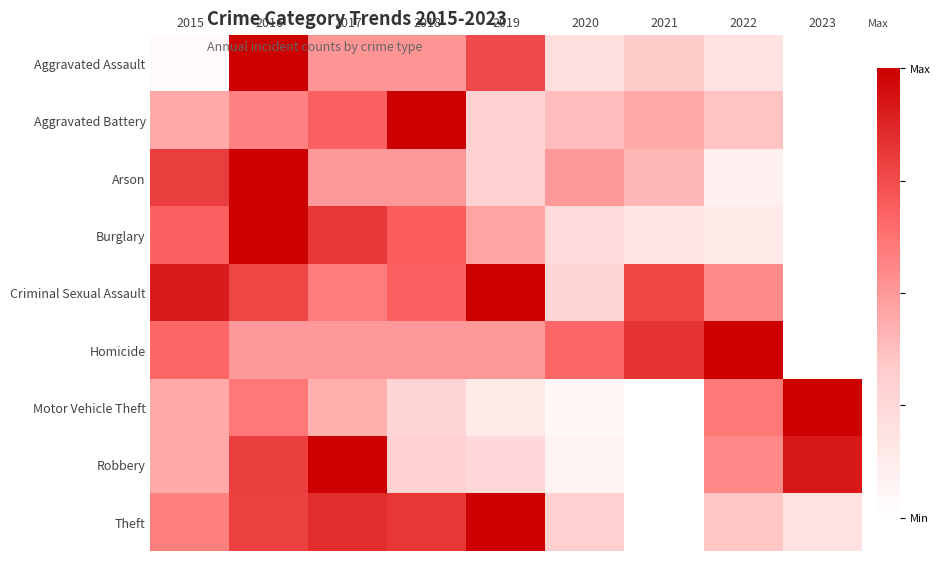

At which category is the sum across all series the highest?

2016